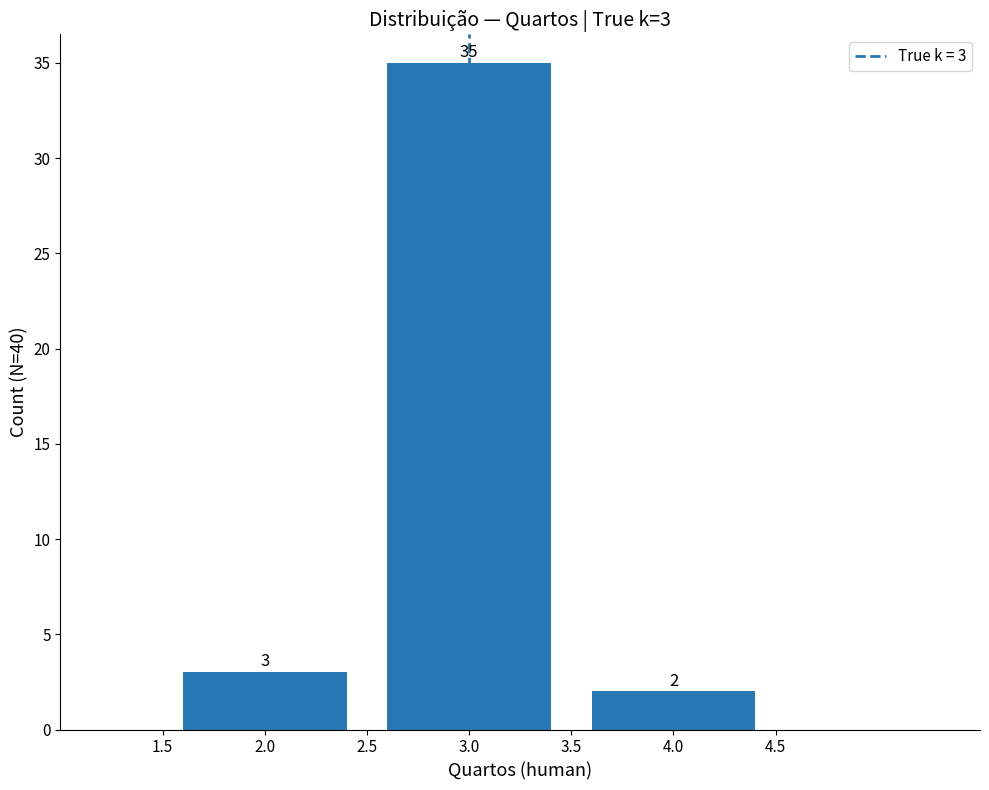

Reading left to right, extract all data points from this chart.

2.0=3	3.0=35	4.0=2